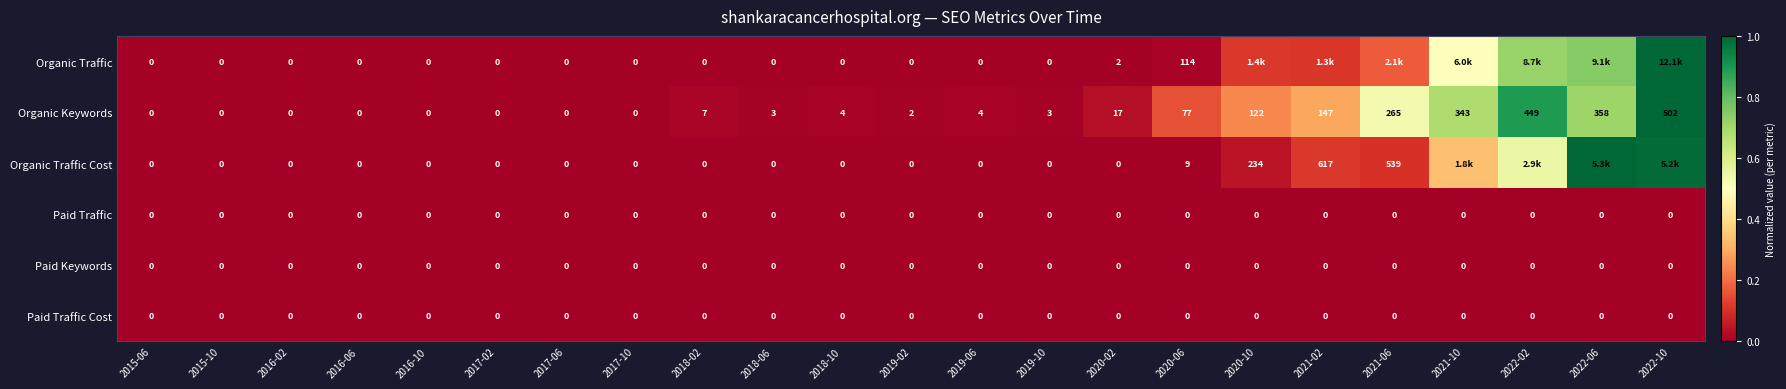

What is the spread (max minus min) of values at 2020-10?

0.2